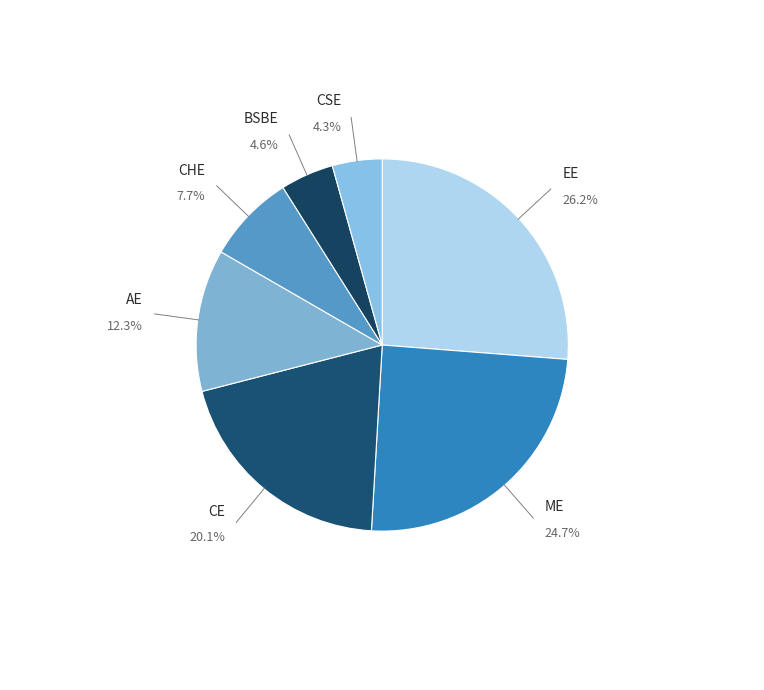

What percentage is the CHE slice, to the nearest percent?

8%